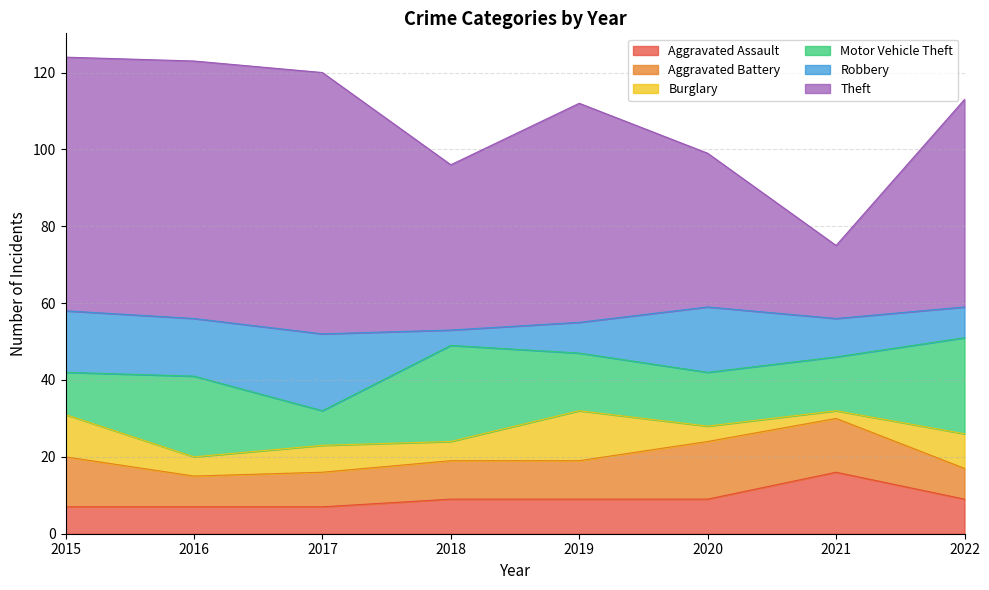

How many distinct data groups are displayed?

6